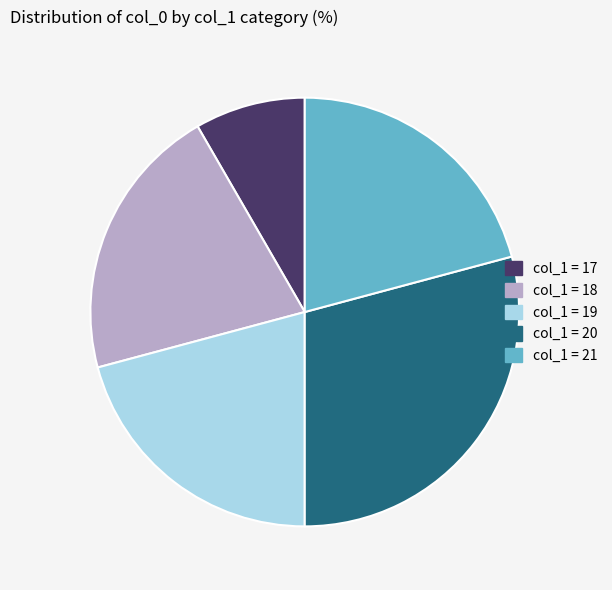

Is there a majority slice in this chart?

No